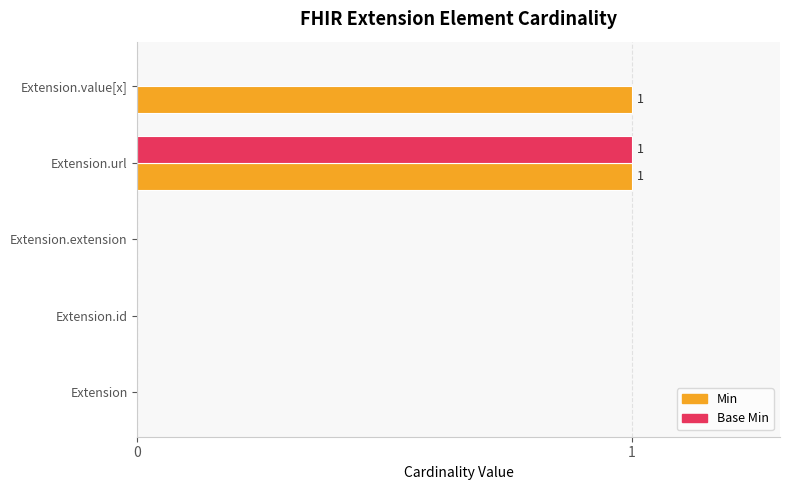

Which series has the largest total across all categories?

Min